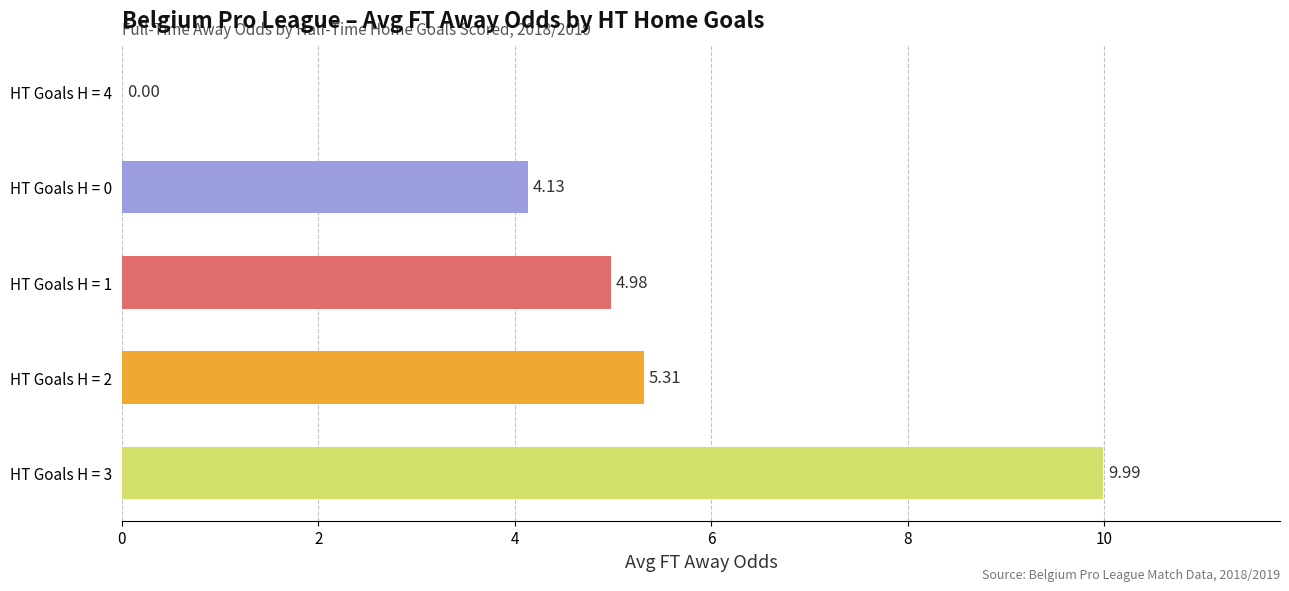

What is the average value?

4.9